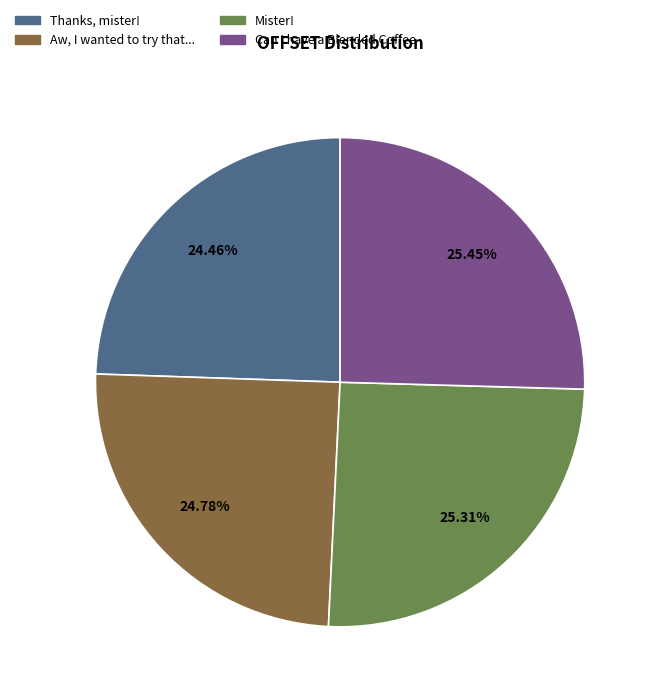

Between Aw, I wanted to try that... and Mister!, which is larger?

Mister!